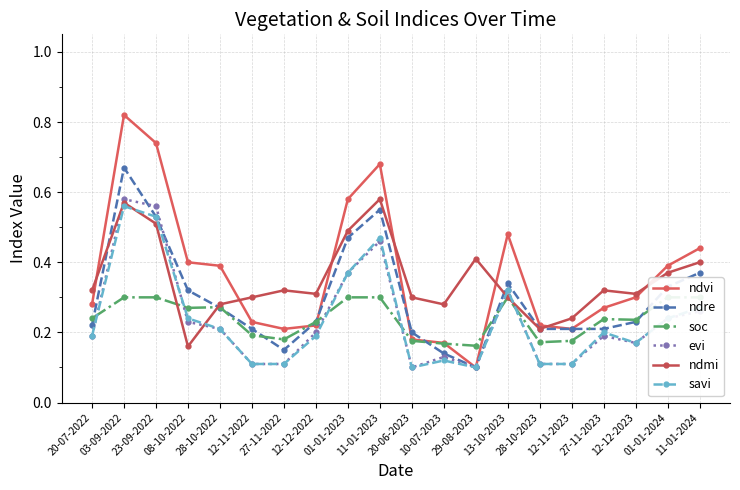

Reading right to left, transcribe all the data shown in this chart.

ndvi: 0.4	0.4	0.3	0.3	0.2	0.2	0.5	0.1	0.2	0.2	0.7	0.6	0.2	0.2	0.2	0.4	0.4	0.7	0.8	0.3
ndre: 0.4	0.3	0.2	0.2	0.2	0.2	0.3	0.1	0.1	0.2	0.6	0.5	0.2	0.1	0.2	0.3	0.3	0.5	0.7	0.2
soc: 0.3	0.3	0.2	0.2	0.2	0.2	0.3	0.2	0.2	0.2	0.3	0.3	0.2	0.2	0.2	0.3	0.3	0.3	0.3	0.2
evi: 0.3	0.2	0.2	0.2	0.1	0.1	0.3	0.1	0.1	0.1	0.5	0.4	0.2	0.1	0.1	0.2	0.2	0.6	0.6	0.2
ndmi: 0.4	0.4	0.3	0.3	0.2	0.2	0.3	0.4	0.3	0.3	0.6	0.5	0.3	0.3	0.3	0.3	0.2	0.5	0.6	0.3
savi: 0.3	0.2	0.2	0.2	0.1	0.1	0.3	0.1	0.1	0.1	0.5	0.4	0.2	0.1	0.1	0.2	0.2	0.5	0.6	0.2